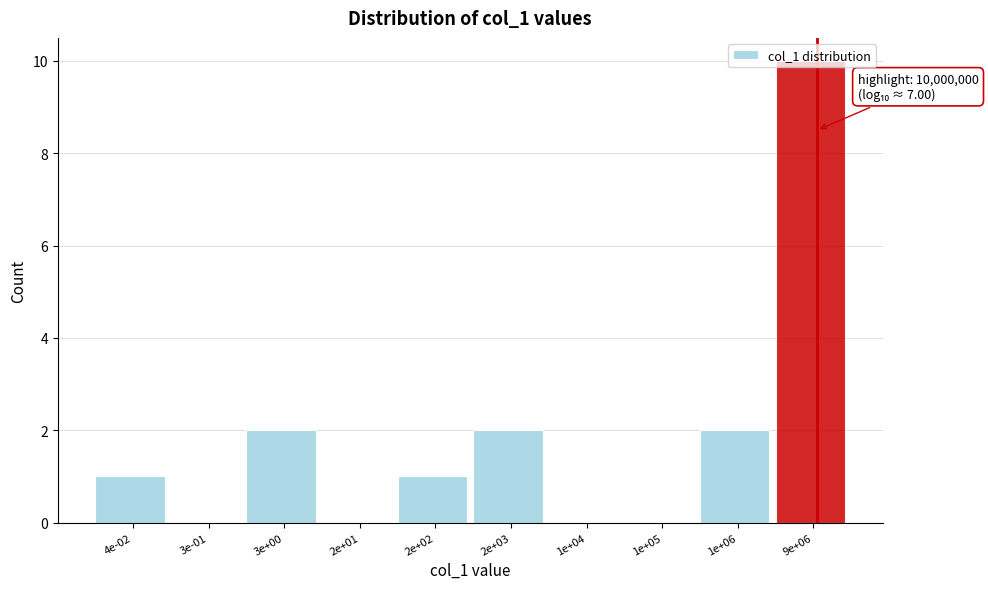

What is the sum of all values?

18